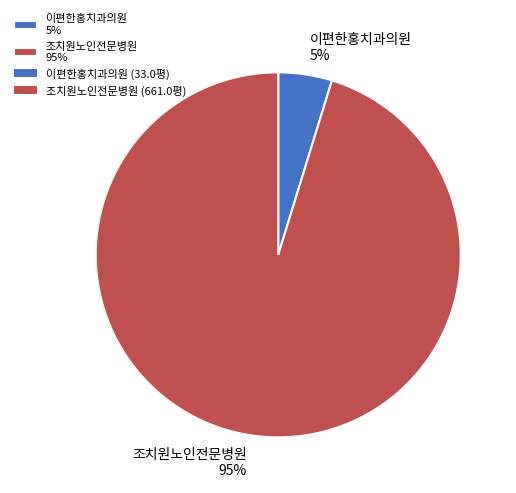

Combined, do 이편한홍치과의원 5% and 조치원노인전문병원 95% account for over 50%?

Yes